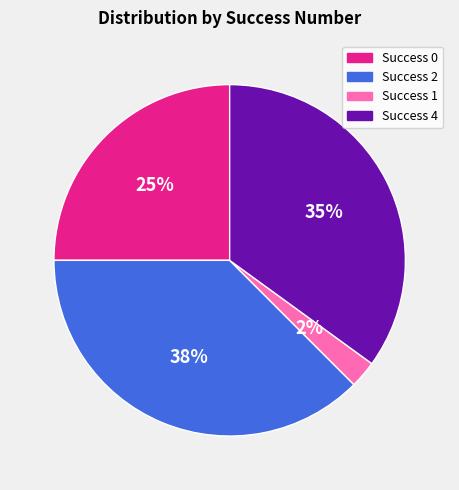

To the nearest percent, what is the average slice percentage?

25%